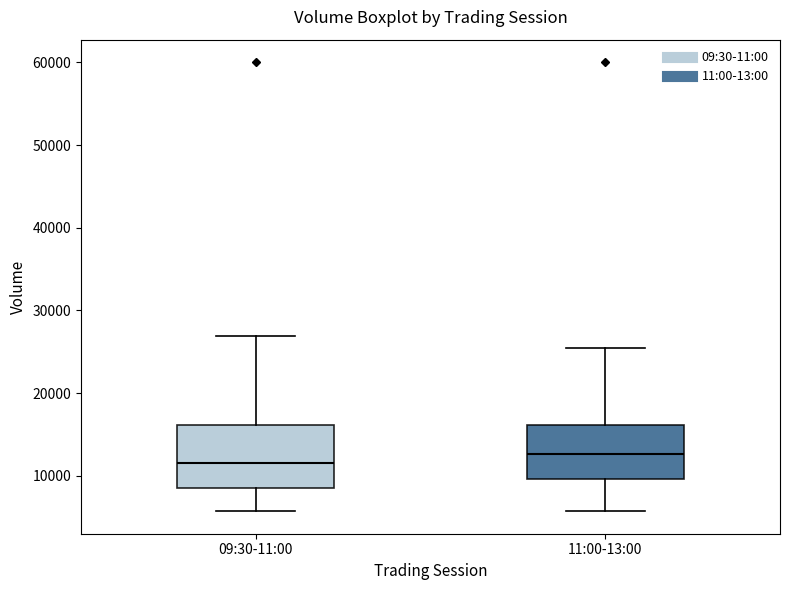

Where is the lower edge of the box for 11:00-13:00 on the y-axis? The values are not printed on the chart, so give them approximately, as read against the axis.

10000